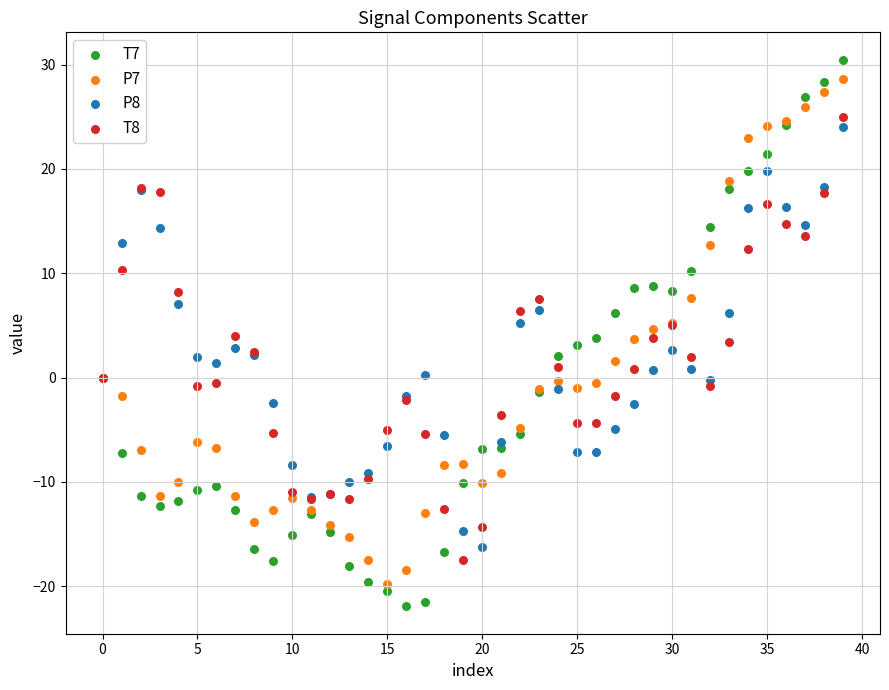

Which series contains the lowest Y value?

T7